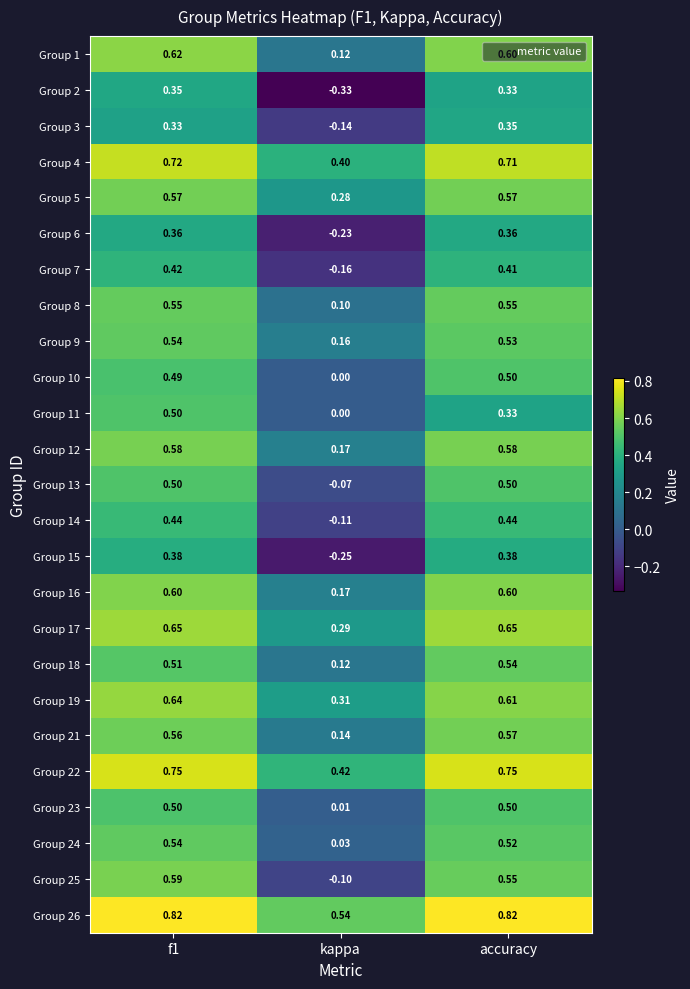

At which category is the sum across all series the highest?

f1